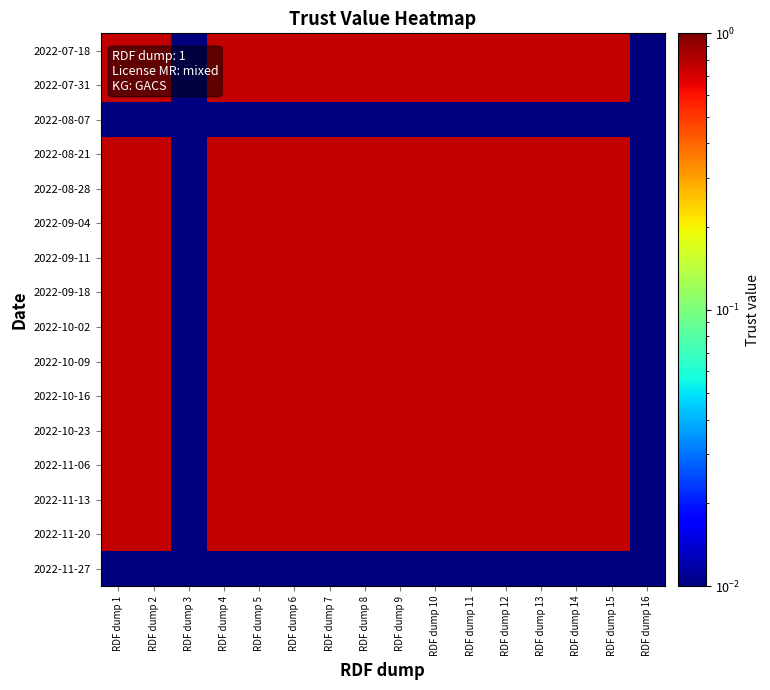

What is the greatest value displayed?

0.8